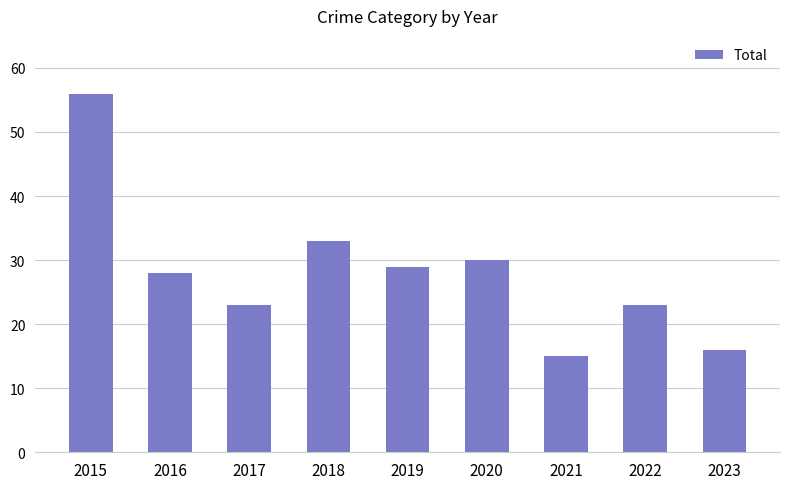

What is the difference between the values at 2016 and 2023?

12